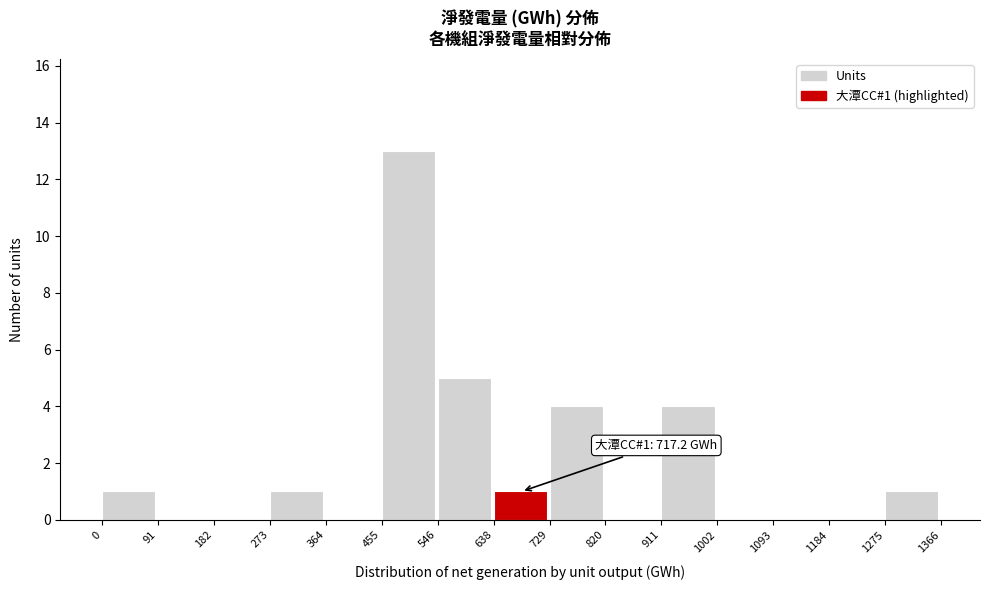

Over which range of the x-axis is the bar tallest?

455 to 546